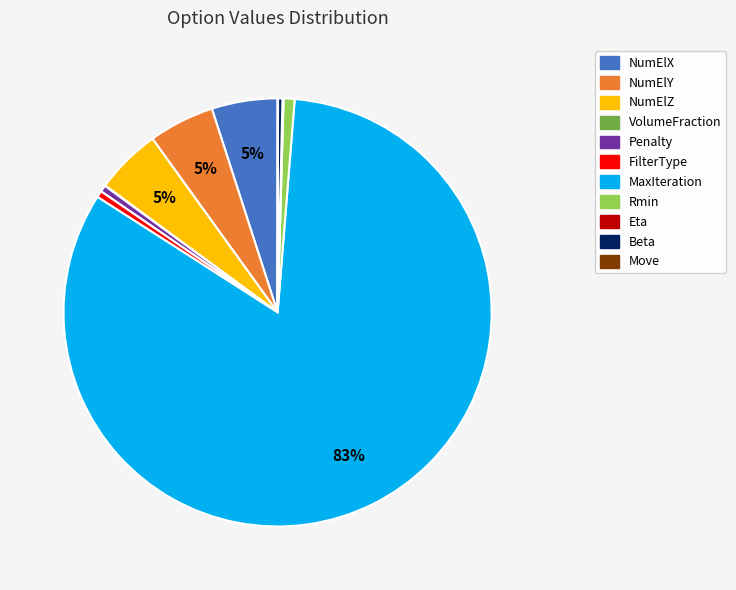

To the nearest percent, what portion does NumElY represent?

5%